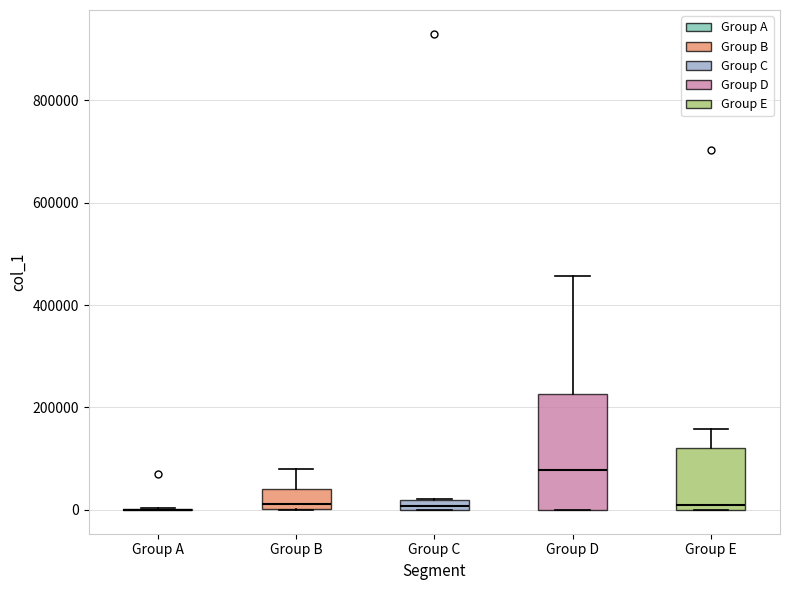

Where does the upper whisker of the box for Group B end on the y-axis? The values are not printed on the chart, so give them approximately, as read against the axis.

80000